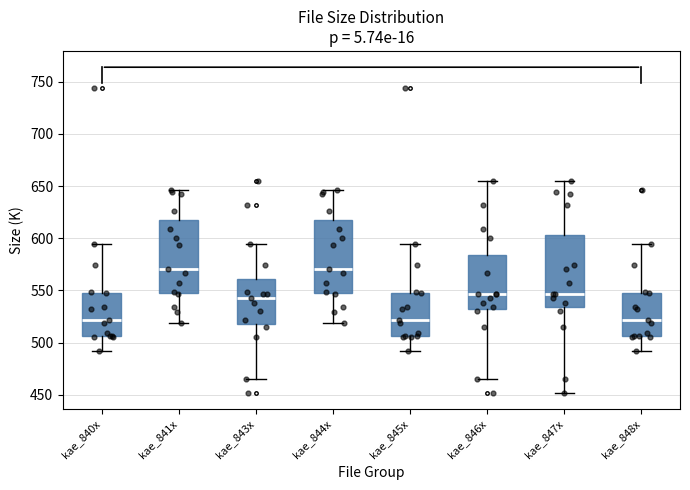

Reading left to right, read every box against the y-axis: the position of its median line, the range the box covers, and the ends of its whiskers. The values are not printed on the chart, so give them approximately, as read against the axis.

kae_840x: median 520, box 505 to 550, whiskers 490 to 595
kae_841x: median 570, box 545 to 615, whiskers 520 to 645
kae_843x: median 540, box 520 to 560, whiskers 465 to 595
kae_844x: median 570, box 545 to 615, whiskers 520 to 645
kae_845x: median 520, box 505 to 550, whiskers 490 to 595
kae_846x: median 545, box 530 to 585, whiskers 465 to 655
kae_847x: median 545, box 535 to 605, whiskers 450 to 655
kae_848x: median 520, box 505 to 550, whiskers 490 to 595